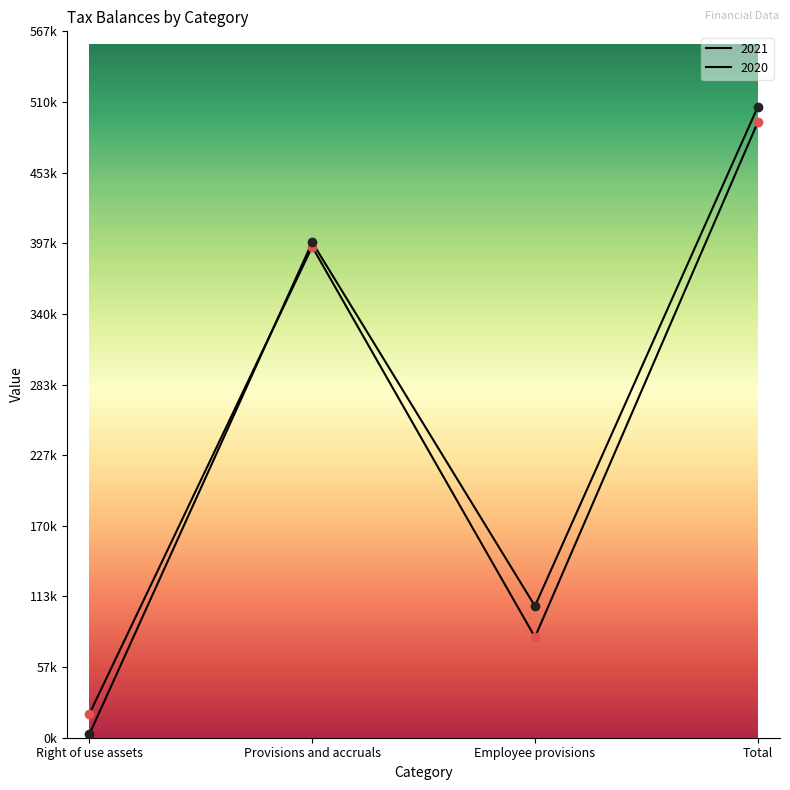

What is the difference between the maximum and minimum values in the 2021 series?

474483